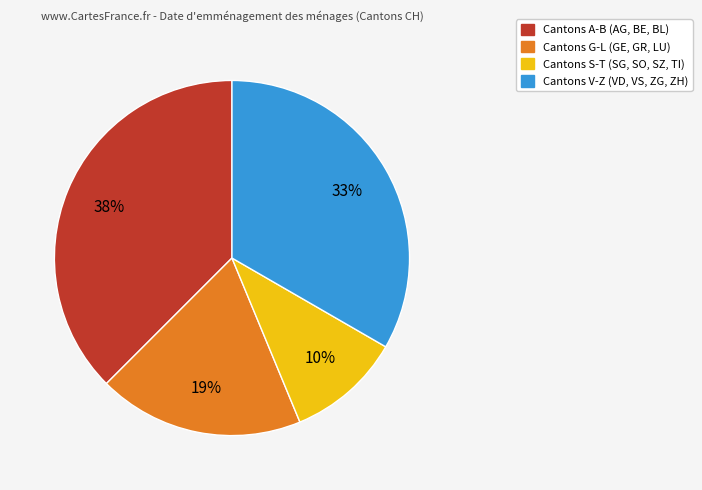

Does any single category account for the majority?

No